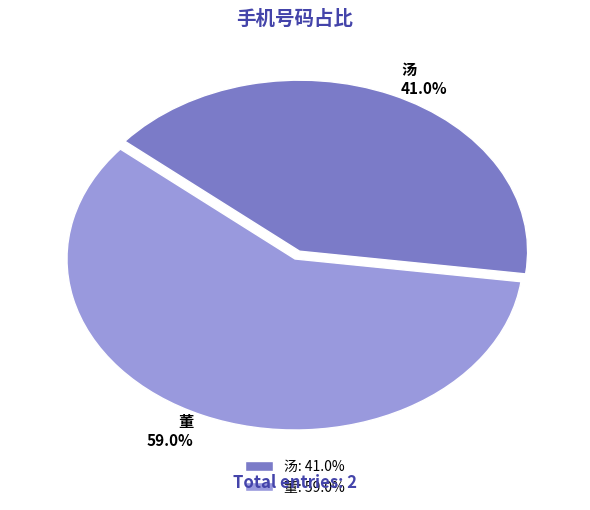

The 汤 slice represents 30% of the pie. True or false?

False